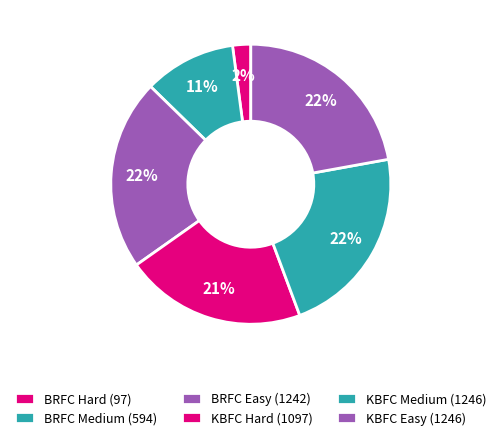

Does BRFC Hard (97) account for over 50% of the chart?

No